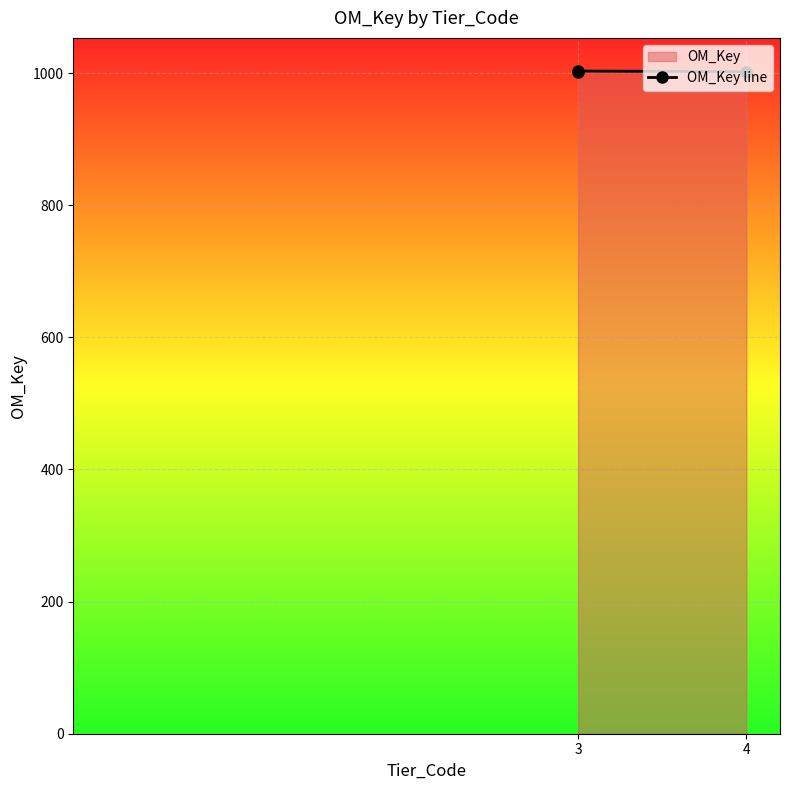

Is it true that the value at 3 is 1001?

True